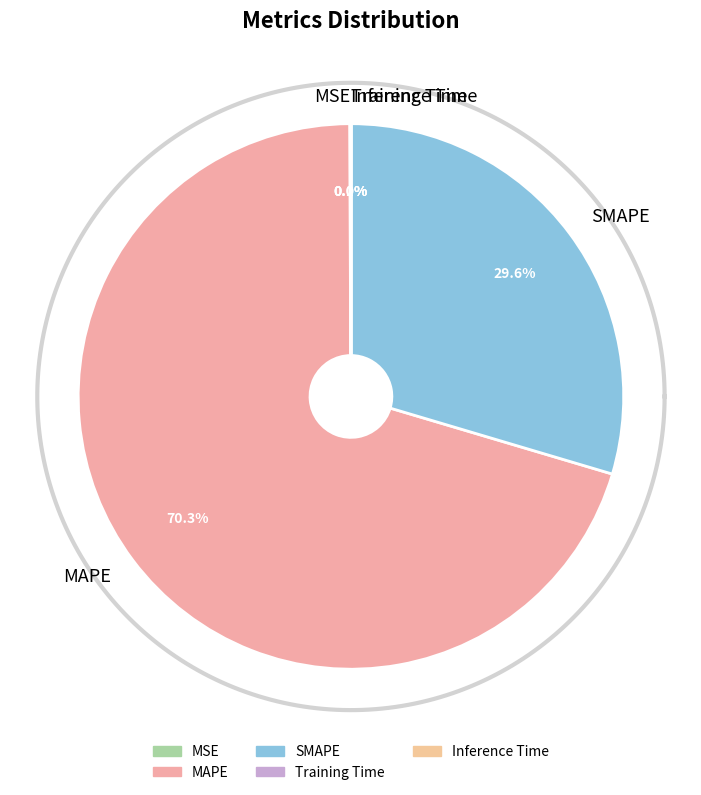

Rank the categories by value from lowest to highest.

Inference Time, Training Time, MSE, SMAPE, MAPE